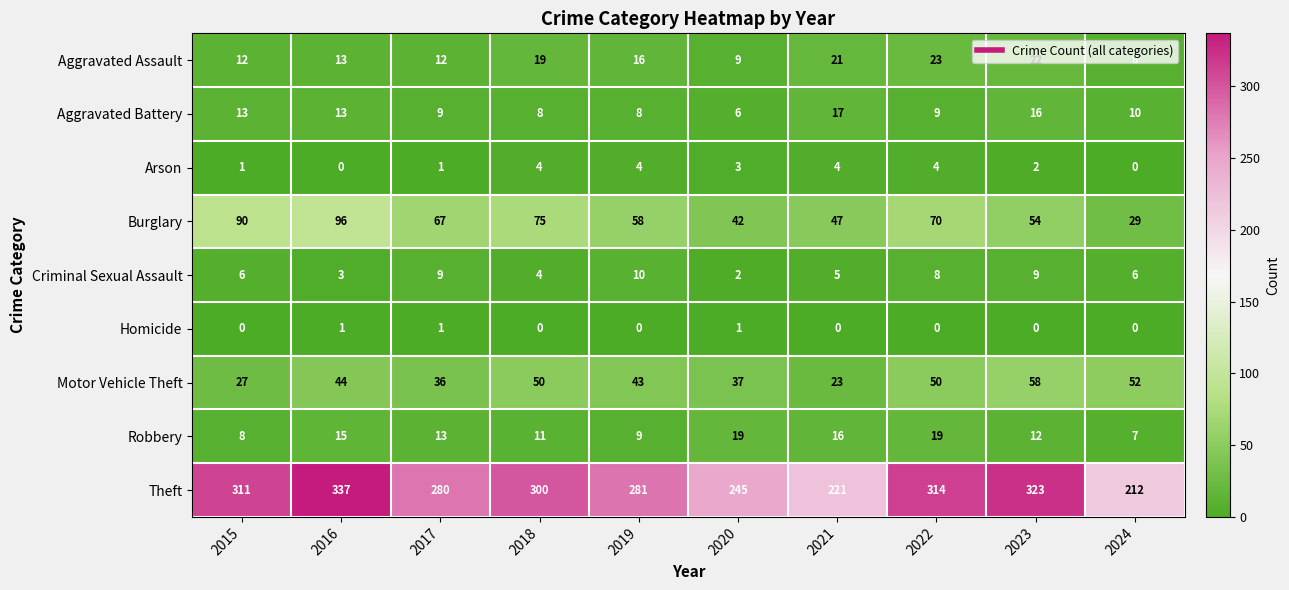

What is the sum of all Aggravated Assault values?

155